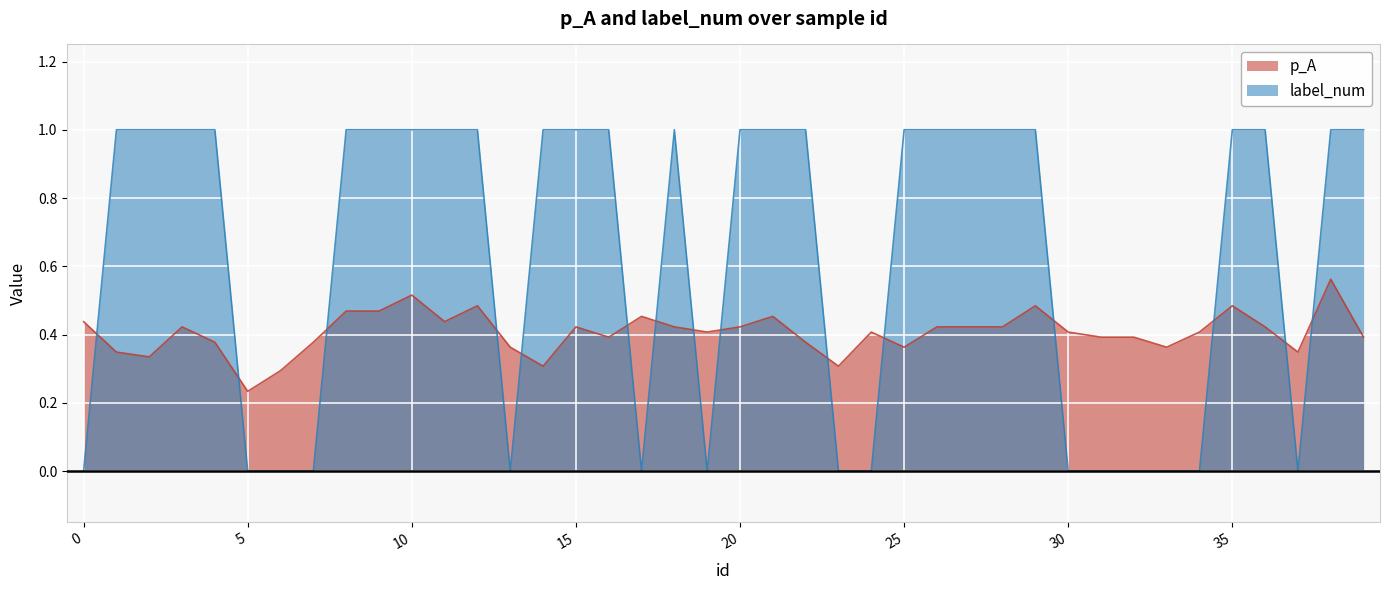

What is the value of the p_A point at the 15th from the left?

0.3